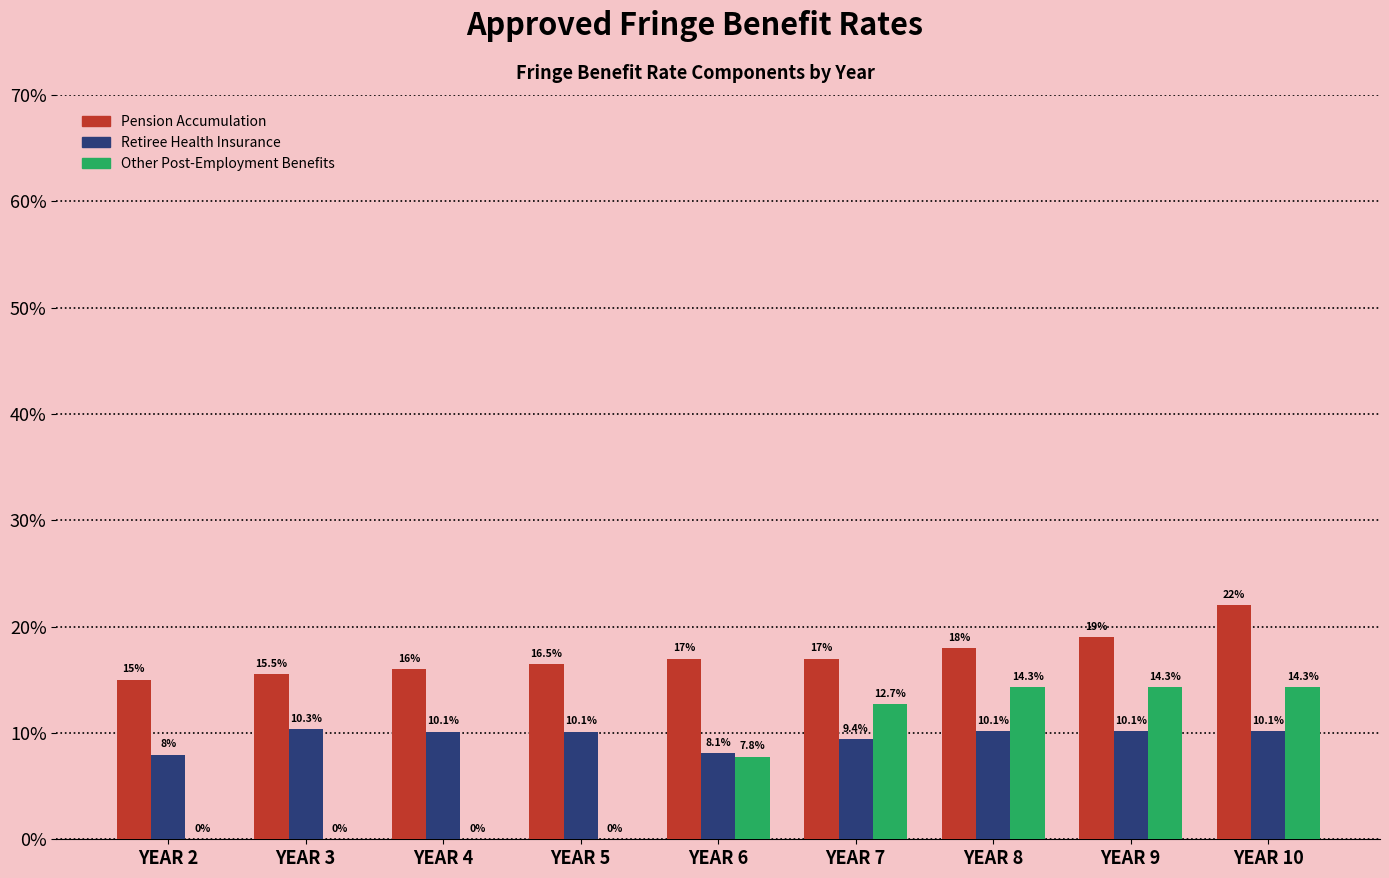

Between YEAR 5 and YEAR 8, which series saw the biggest shift?

Other Post-Employment Benefits